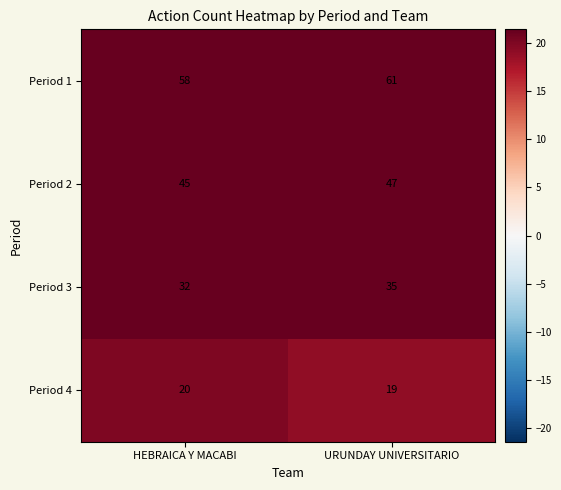

Rank the series at HEBRAICA Y MACABI from highest to lowest value.

Period 1, Period 2, Period 3, Period 4